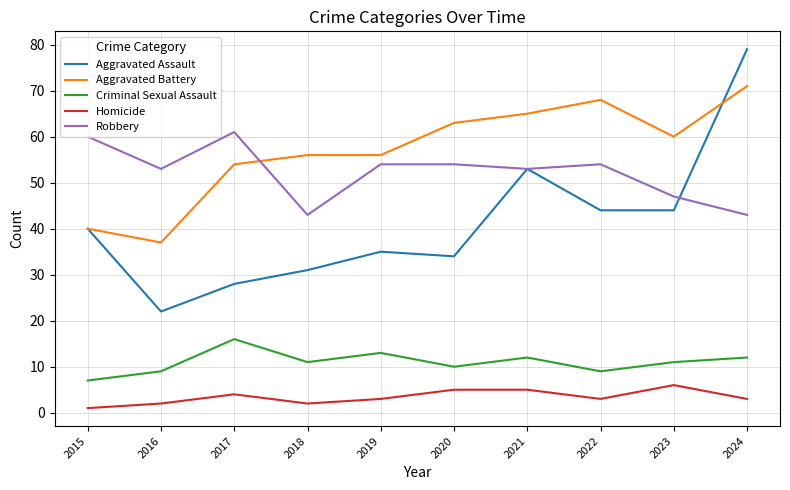

True or false: Criminal Sexual Assault and Aggravated Assault intersect in this chart.

False